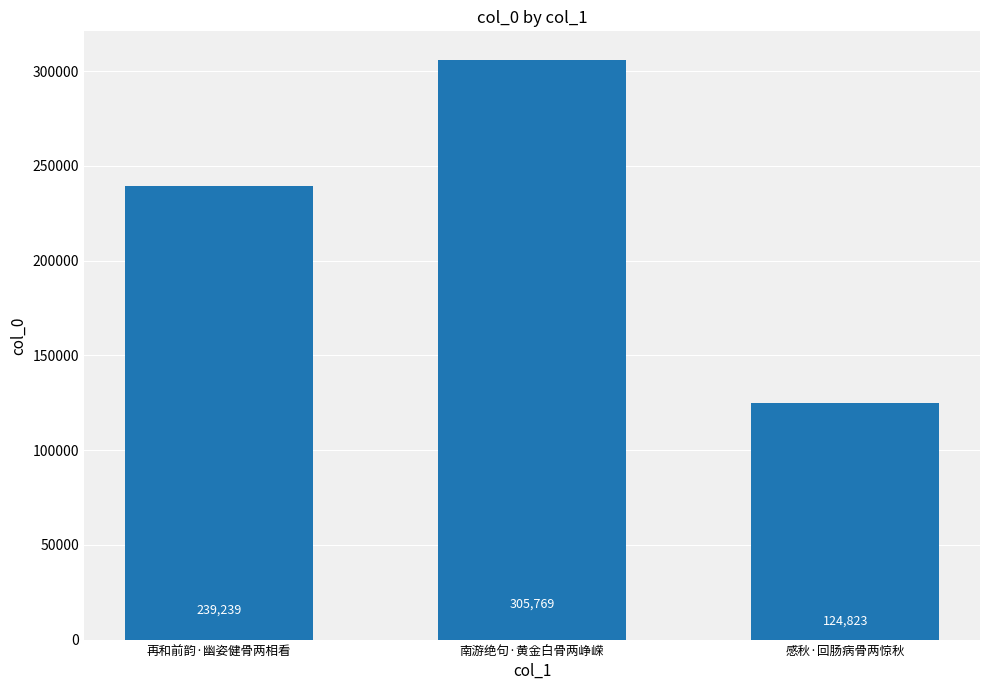

What value does the data have at 南游绝句·黄金白骨两峥嵘?

305769